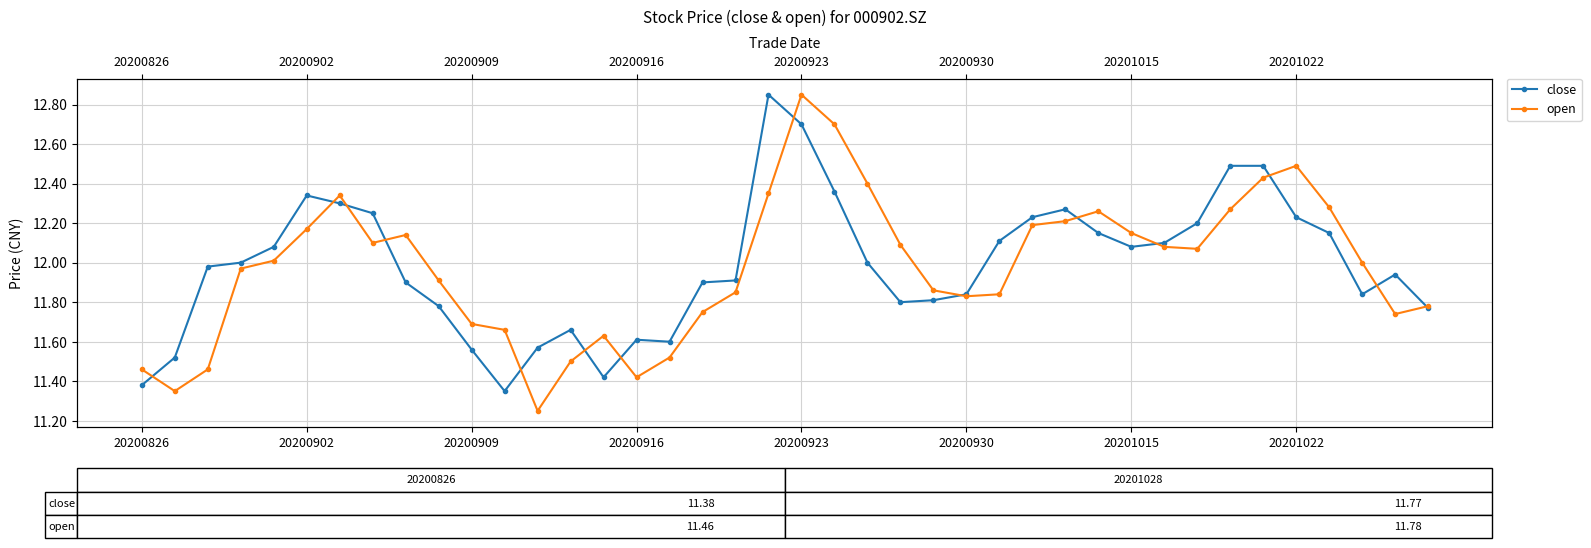

What is the value of the open point at the 31st from the left?

12.2